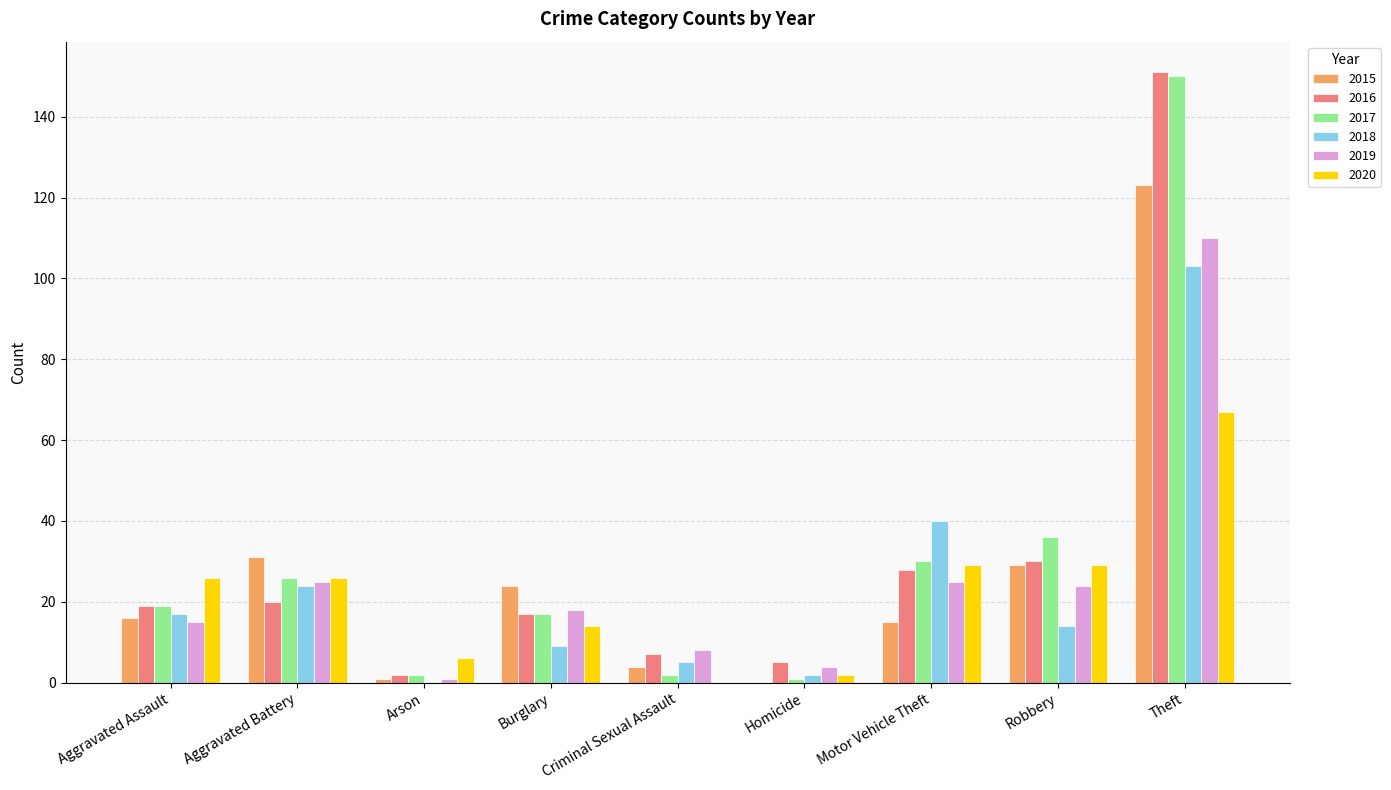

Reading left to right, transcribe all the data shown in this chart.

2015: Aggravated Assault=16	Aggravated Battery=31	Arson=1	Burglary=24	Criminal Sexual Assault=4	Homicide=0	Motor Vehicle Theft=15	Robbery=29	Theft=123
2016: Aggravated Assault=19	Aggravated Battery=20	Arson=2	Burglary=17	Criminal Sexual Assault=7	Homicide=5	Motor Vehicle Theft=28	Robbery=30	Theft=151
2017: Aggravated Assault=19	Aggravated Battery=26	Arson=2	Burglary=17	Criminal Sexual Assault=2	Homicide=1	Motor Vehicle Theft=30	Robbery=36	Theft=150
2018: Aggravated Assault=17	Aggravated Battery=24	Arson=0	Burglary=9	Criminal Sexual Assault=5	Homicide=2	Motor Vehicle Theft=40	Robbery=14	Theft=103
2019: Aggravated Assault=15	Aggravated Battery=25	Arson=1	Burglary=18	Criminal Sexual Assault=8	Homicide=4	Motor Vehicle Theft=25	Robbery=24	Theft=110
2020: Aggravated Assault=26	Aggravated Battery=26	Arson=6	Burglary=14	Criminal Sexual Assault=0	Homicide=2	Motor Vehicle Theft=29	Robbery=29	Theft=67